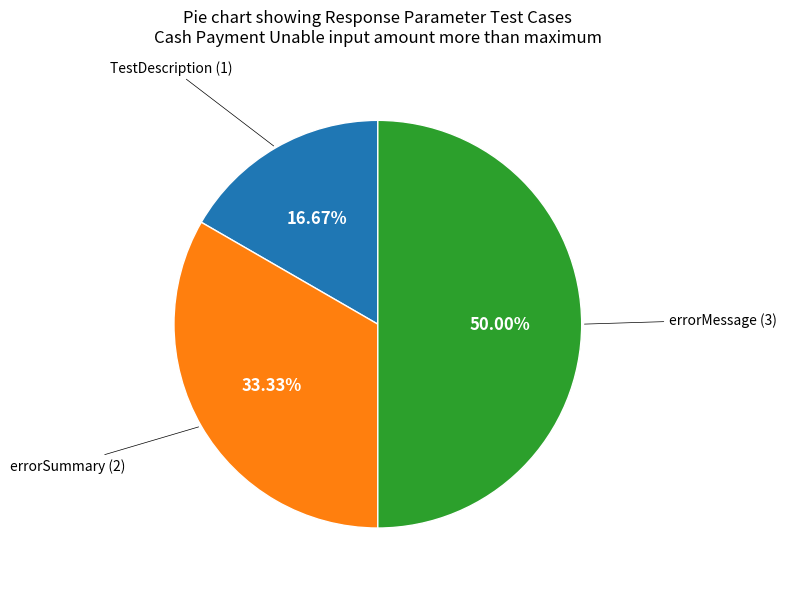

To the nearest percent, what is the difference between the largest and smallest slice percentages?

33%